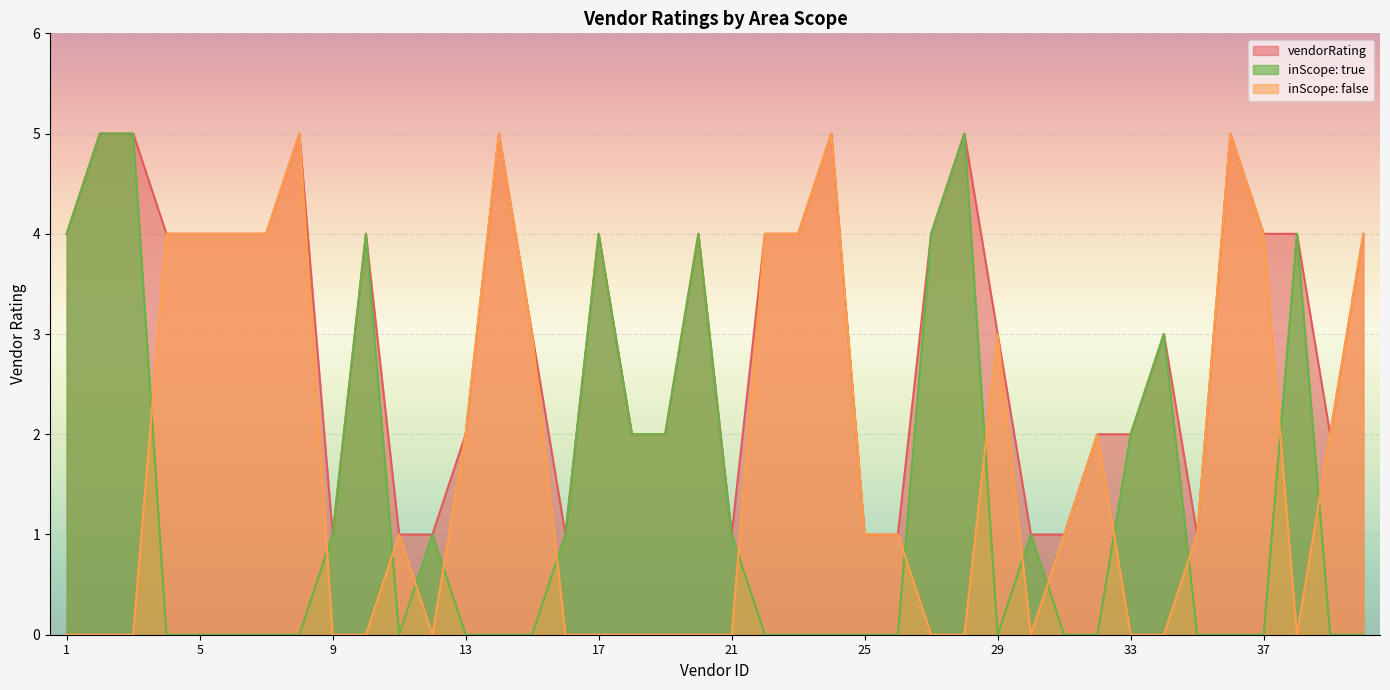

True or false: inScope_true and vendorRating cross at least once.

False